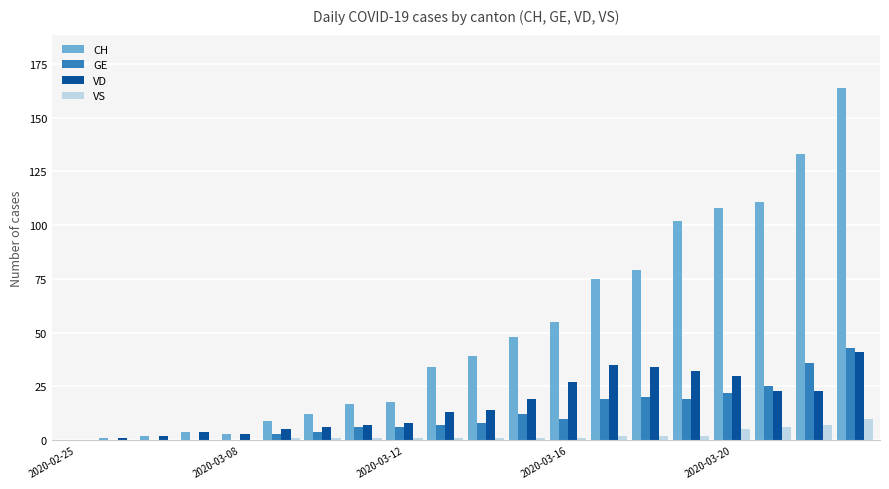

What is the sum of all VD values?

327